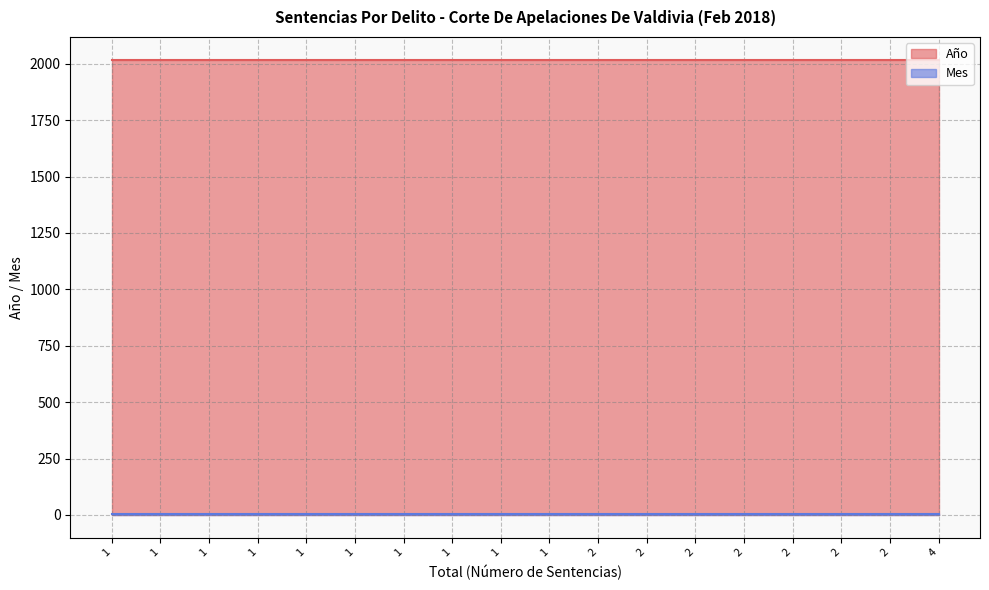

The Mes series shows 1 at 2. True or false?

False